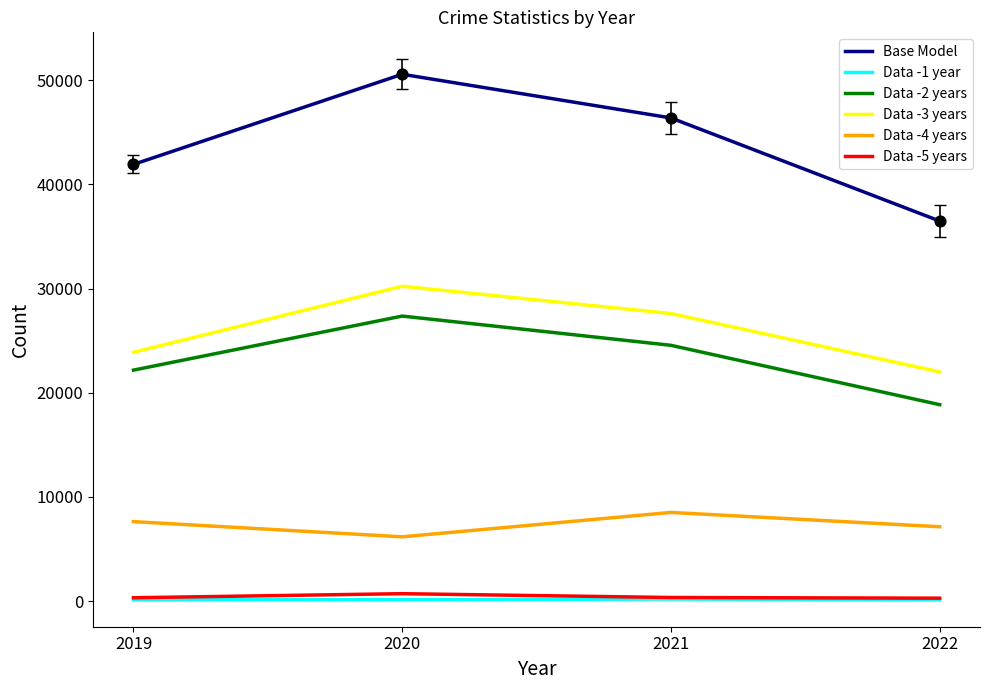

At which category is the sum across all series the highest?

2020